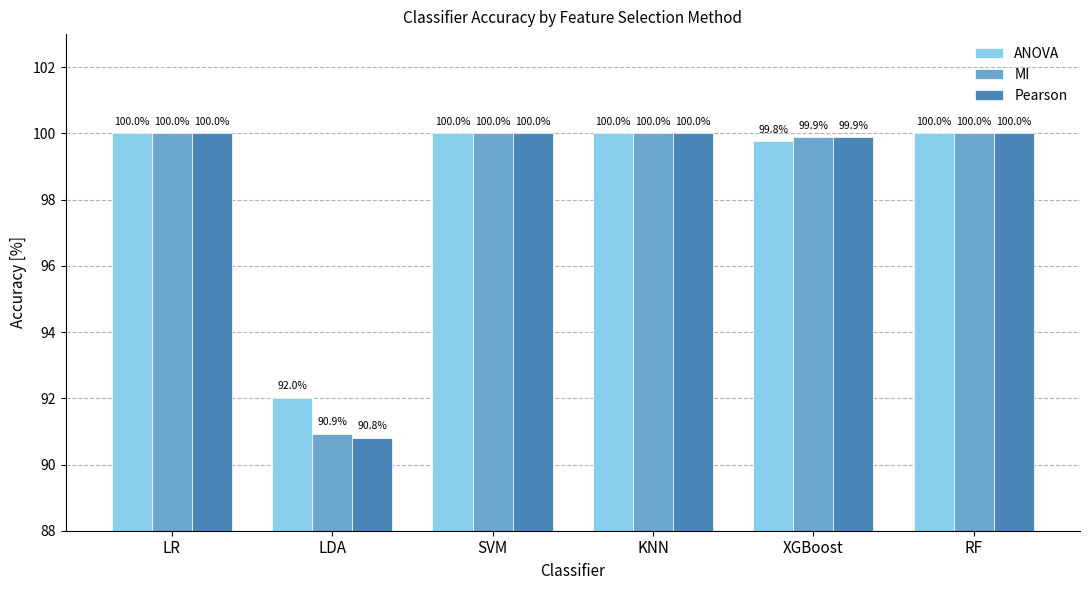

What is the sum of the ANOVA values at KNN and XGBoost?

199.8